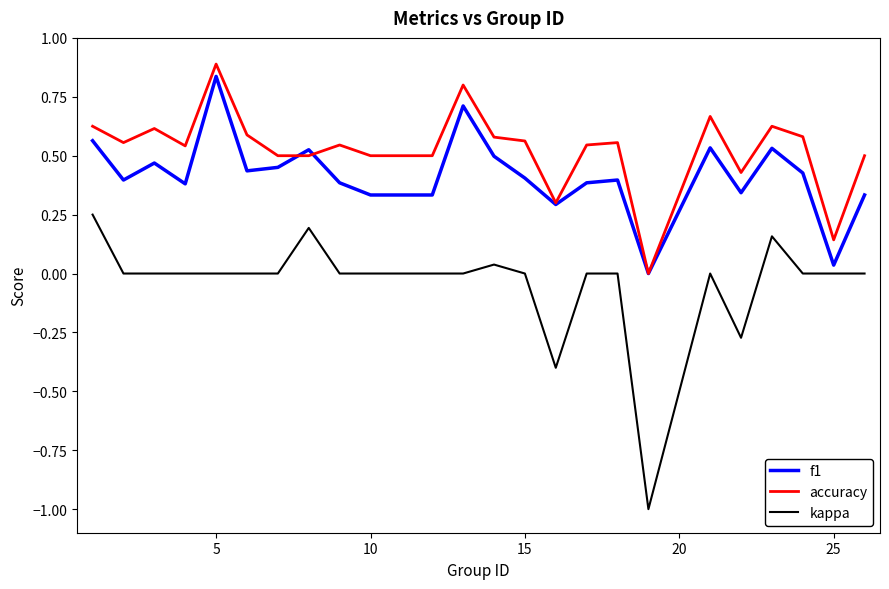

True or false: accuracy has more than 2 points higher than both neighbors.

True